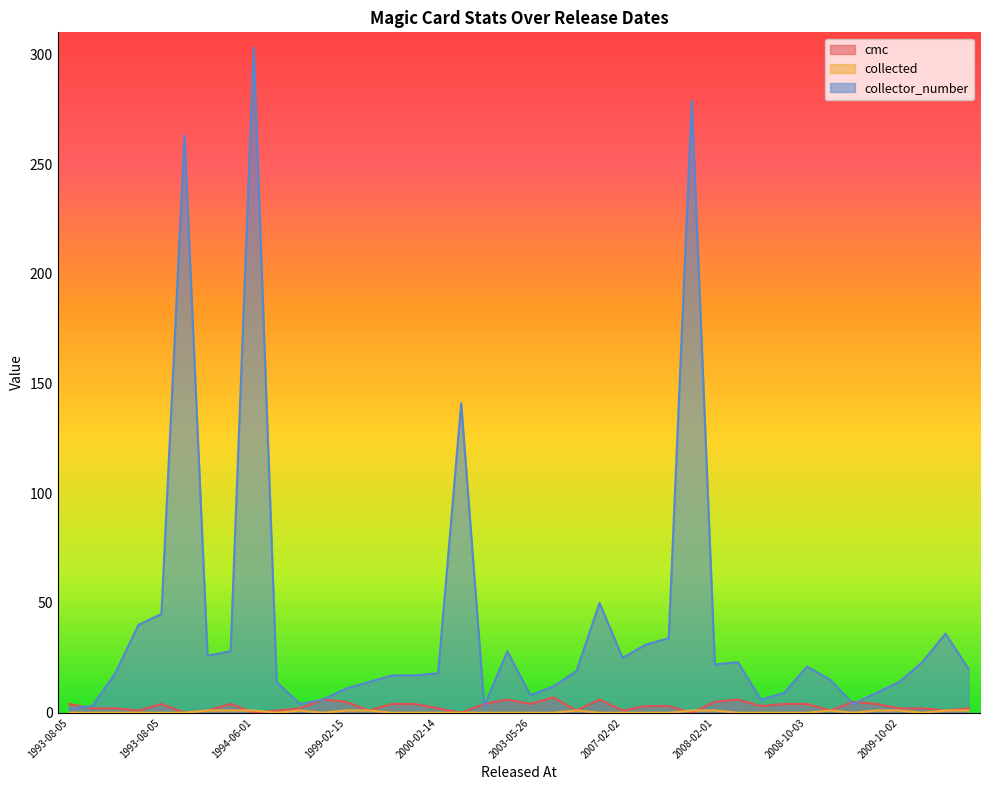

Reading right to left, what are all the values shown in this chart?

cmc: 2	1	2	2	4	5	1	4	4	3	6	5	0	3	3	1	6	1	7	4	6	4	0	2	4	4	1	5	6	2	1	0	4	1	0	4	1	2	2	4
collected: 1	1	0	1	1	0	1	0	0	0	0	1	1	0	0	0	0	1	0	0	0	0	0	0	0	0	1	1	0	1	0	1	1	1	0	0	0	0	0	0
collector_number: 20	36	23	14	9	4	15	21	9	6	23	22	279	34	31	25	50	19	12	8	28	3	141	18	17	17	14	11	6	4	14	303	28	26	263	45	40	18	3	2